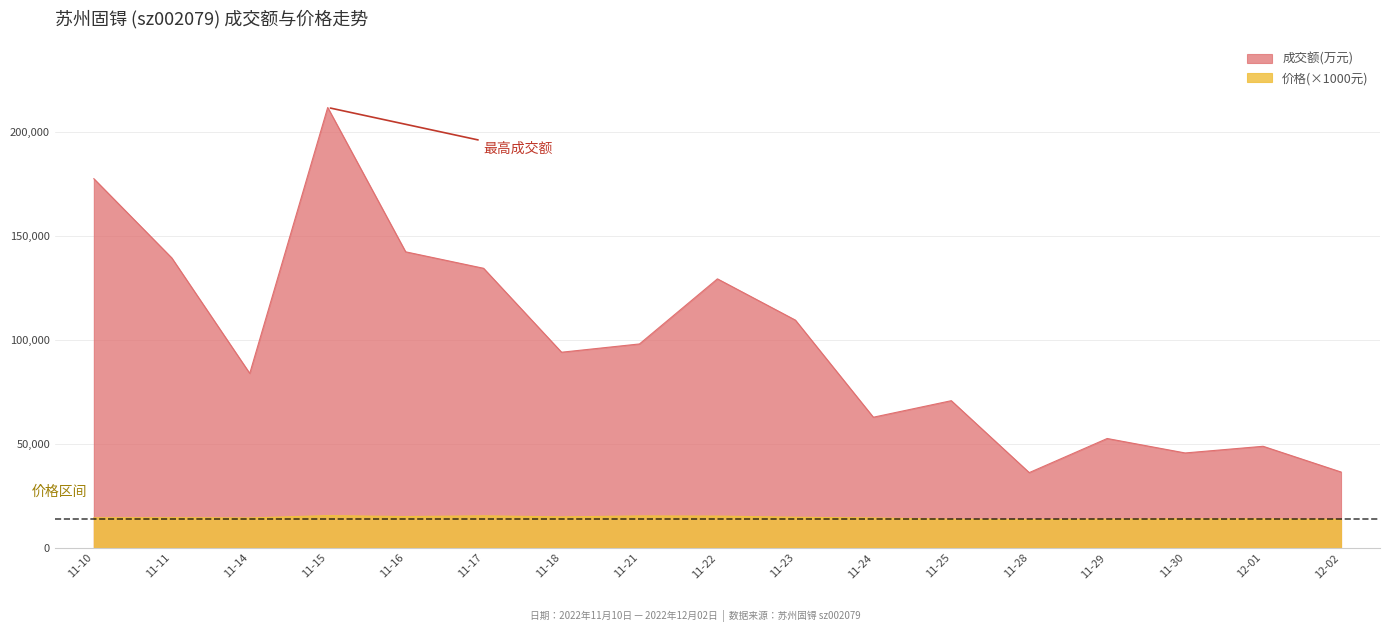

What is the sum of the 成交额(万元) values at 11-25 and 12-02?

107183